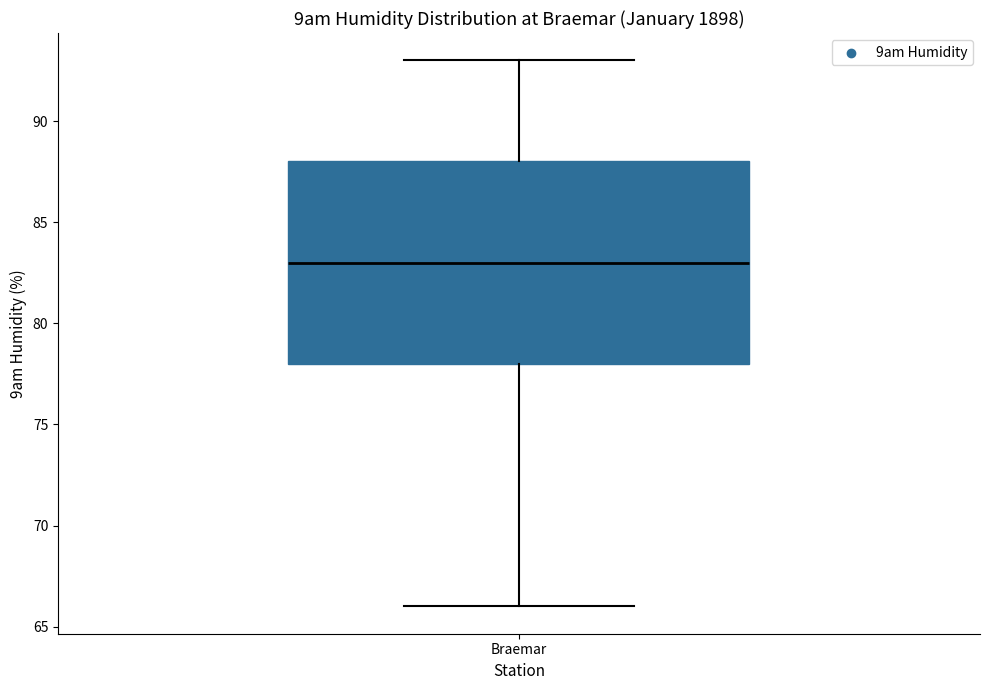

Read this box plot against the y-axis: the position of the median line, the range covered by the box, and the ends of both whiskers. The values are not printed on the chart, so give them approximately, as read against the axis.

median 83, box 78 to 88, whiskers 66 to 93